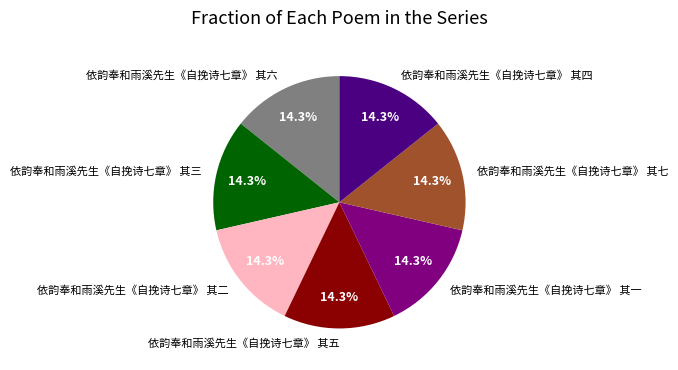

To the nearest percent, what is the combined percentage of 依韵奉和雨溪先生《自挽诗七章》 其一 and 依韵奉和雨溪先生《自挽诗七章》 其五?

29%